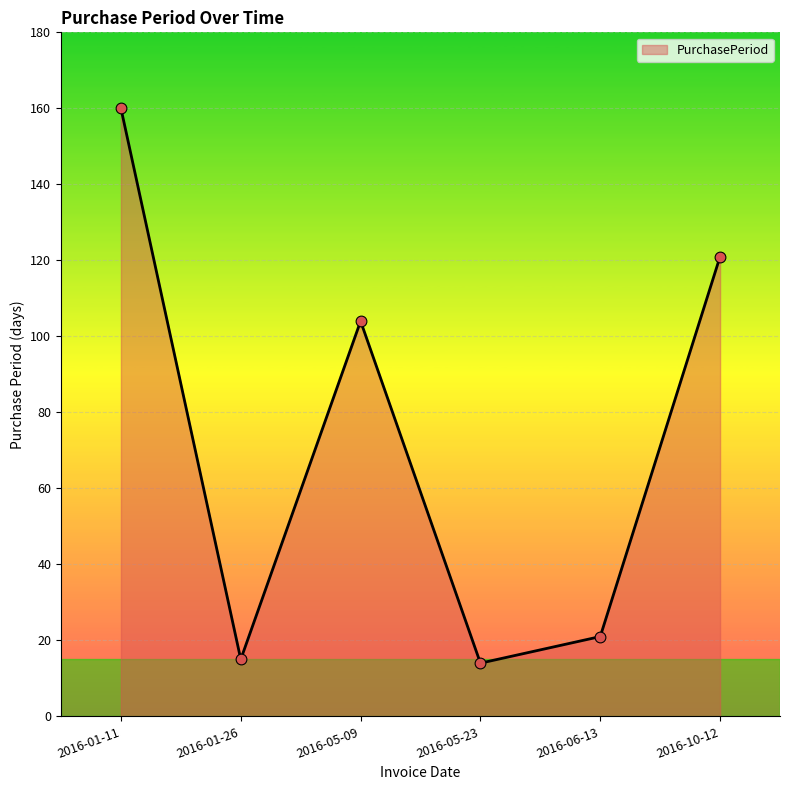

Between 2016-10-12 and 2016-01-11, which is larger?

2016-01-11